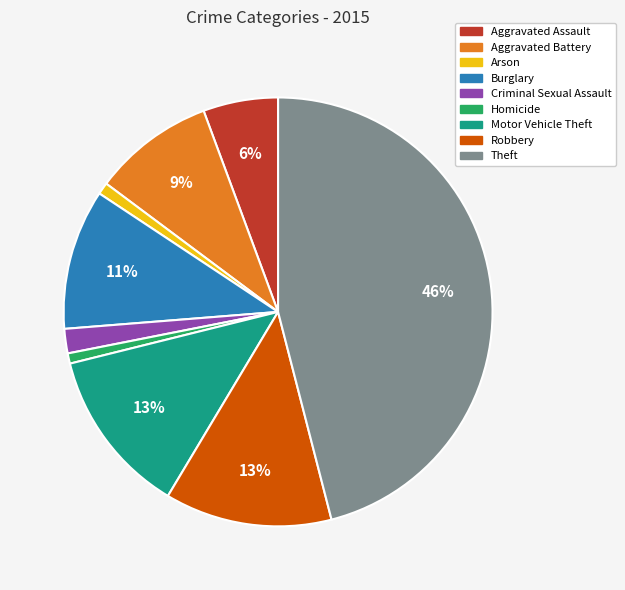

Is there a majority slice in this chart?

No